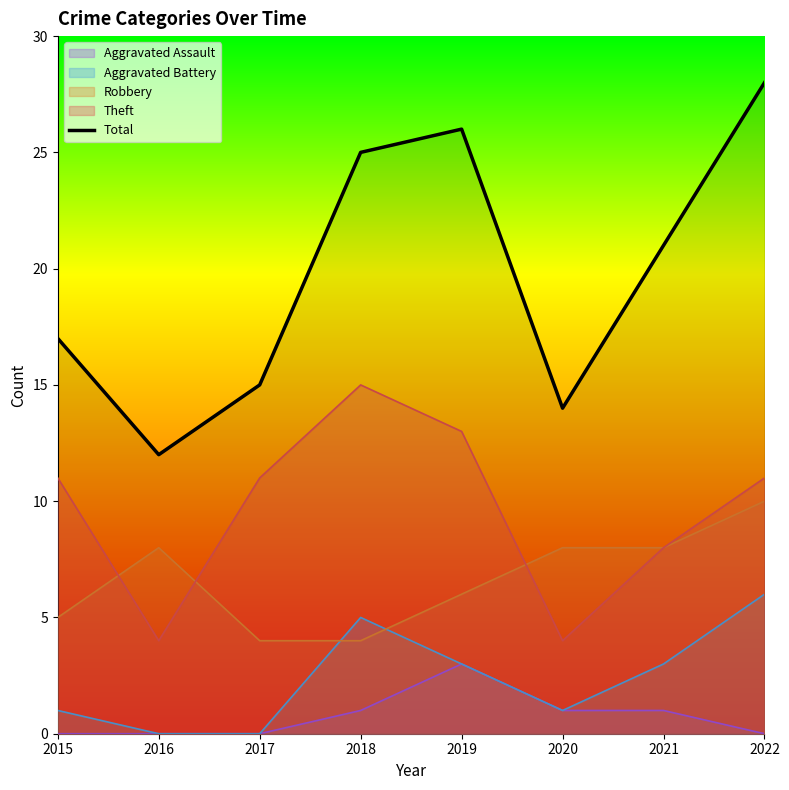

What is the difference between the values at 2020 and 2017?

1